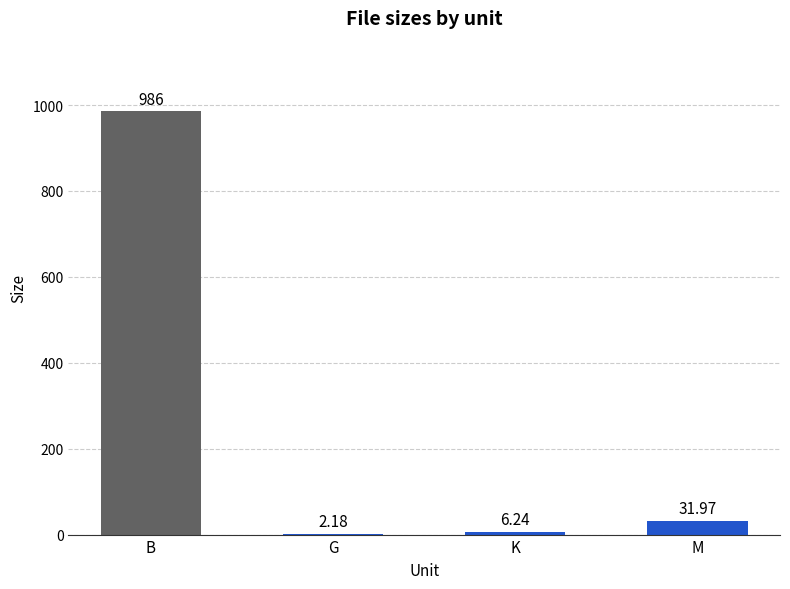

Which category has the highest value across all series?

B